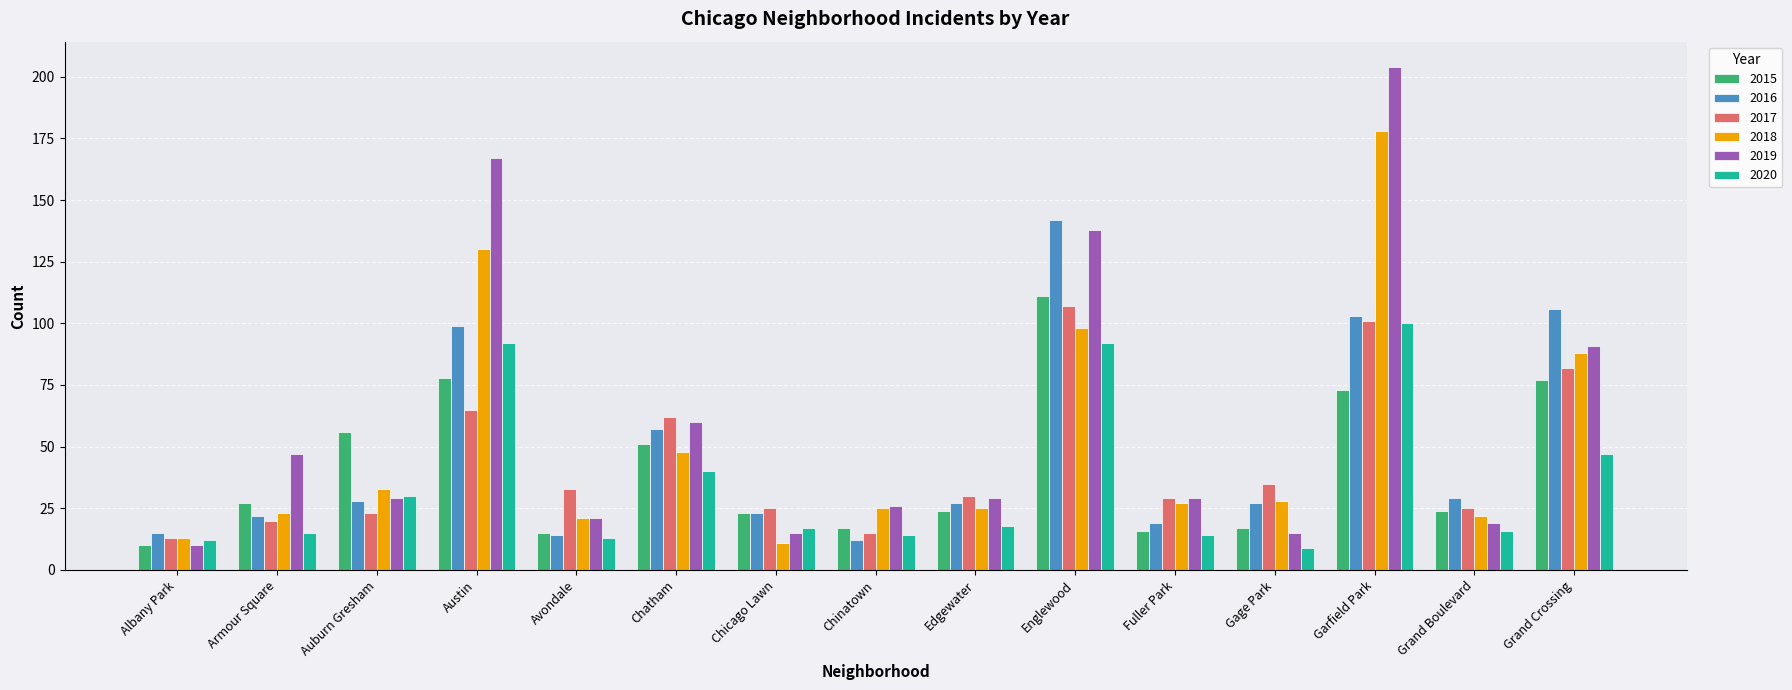

Which series has the widest spread of values?

2019